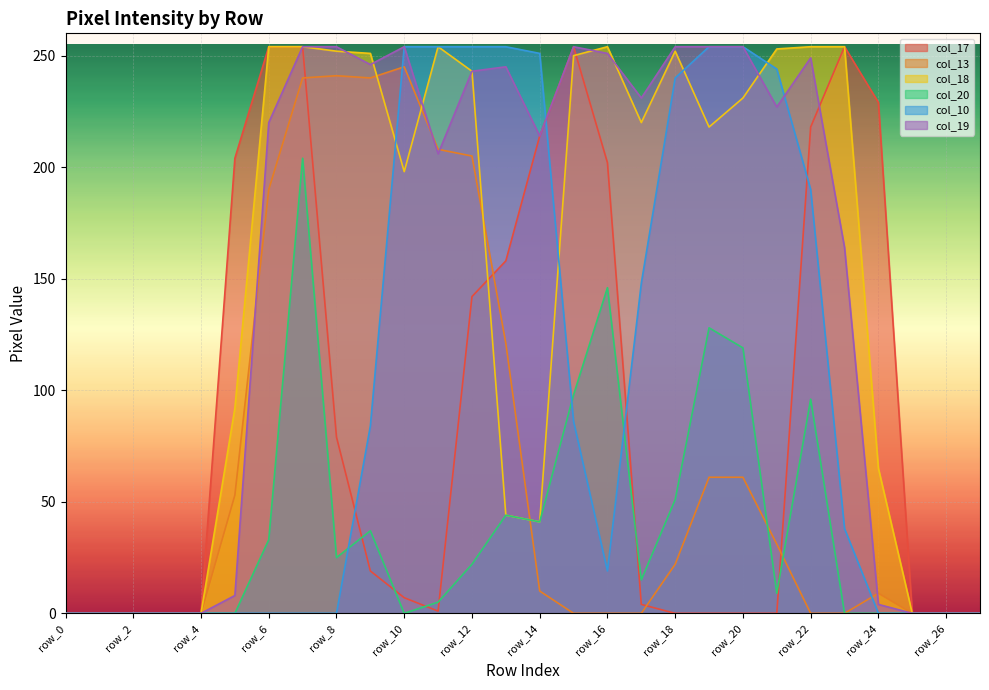

Where is the first local maximum for col_20?

row_7